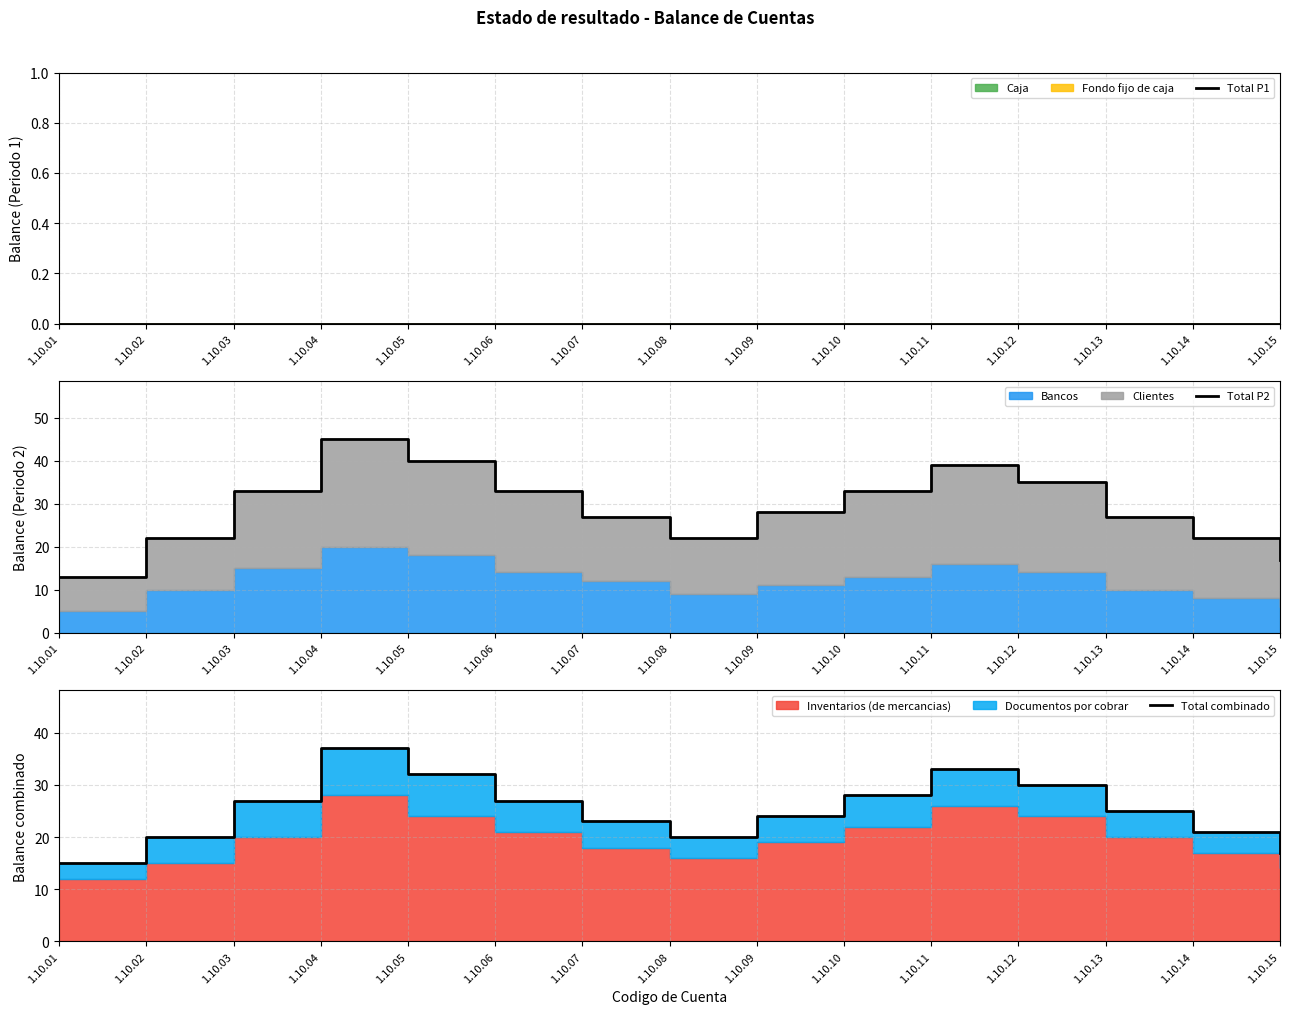

Reading right to left, transcribe all the data shown in this chart.

Total P1: 0	0	0	0	0	0	0	0	0	0	0	0	0	0	0
Total P2: 17	22	27	35	39	33	28	22	27	33	40	45	33	22	13
Total combinado: 17	21	25	30	33	28	24	20	23	27	32	37	27	20	15